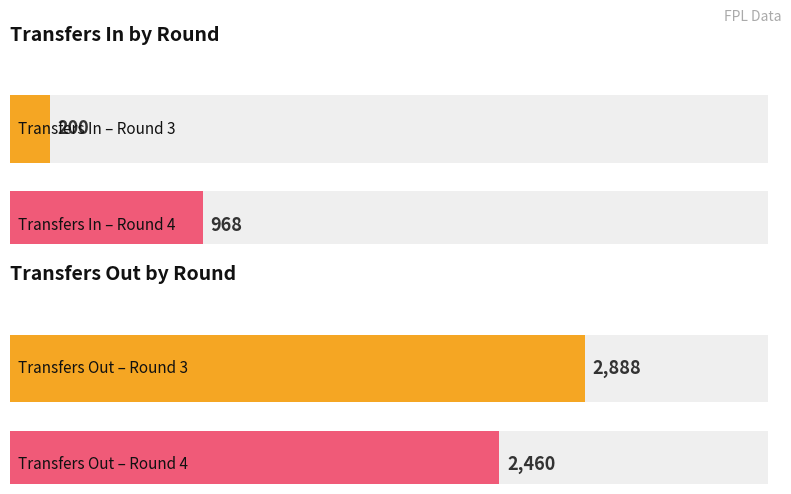

What value does the transfers_in series have at Round 4?

968